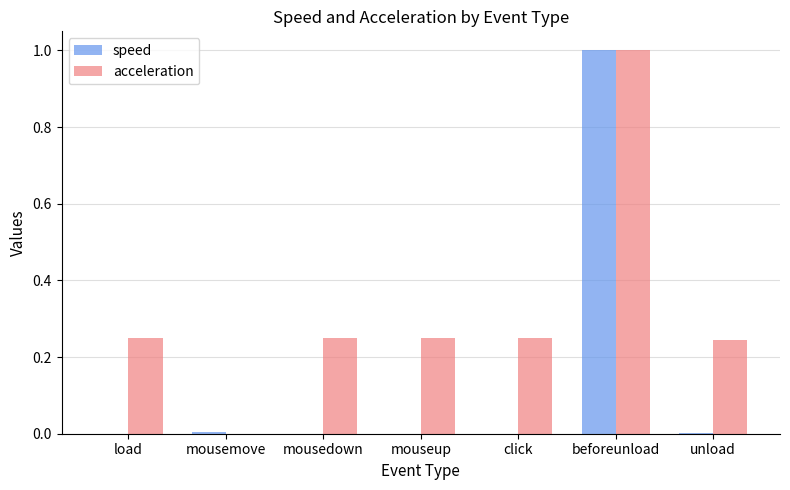

What are all the series names shown in the legend?

speed, acceleration